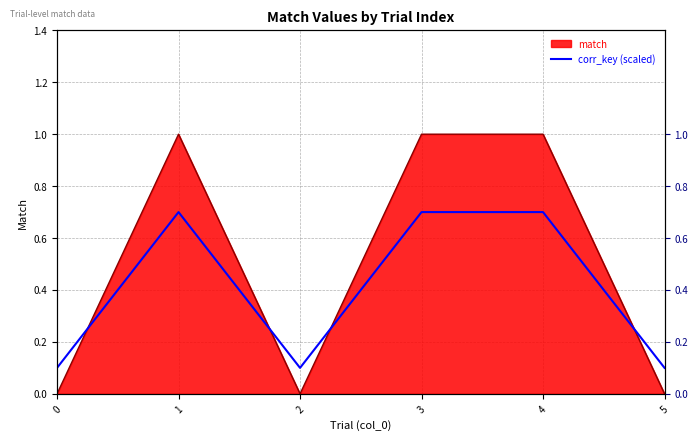

Rank the categories by value from highest to lowest.

1, 3, 4, 0, 2, 5